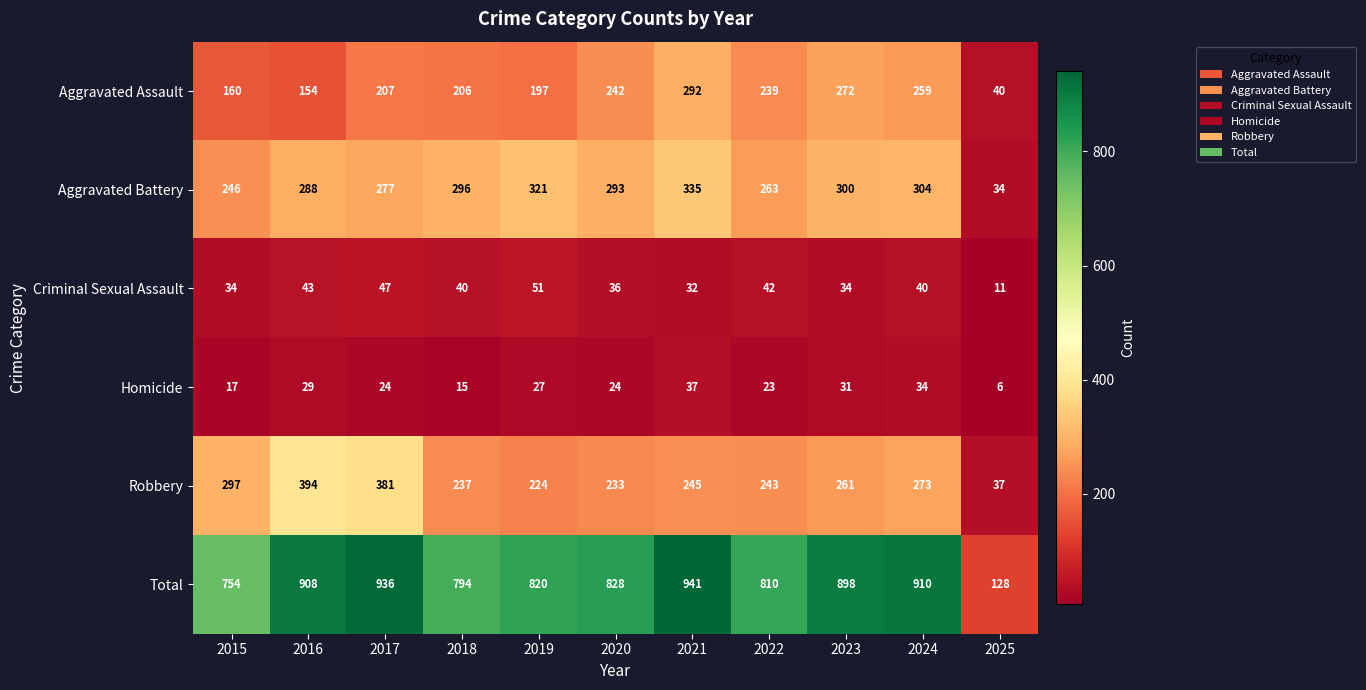

Which series has the largest total across all categories?

Total